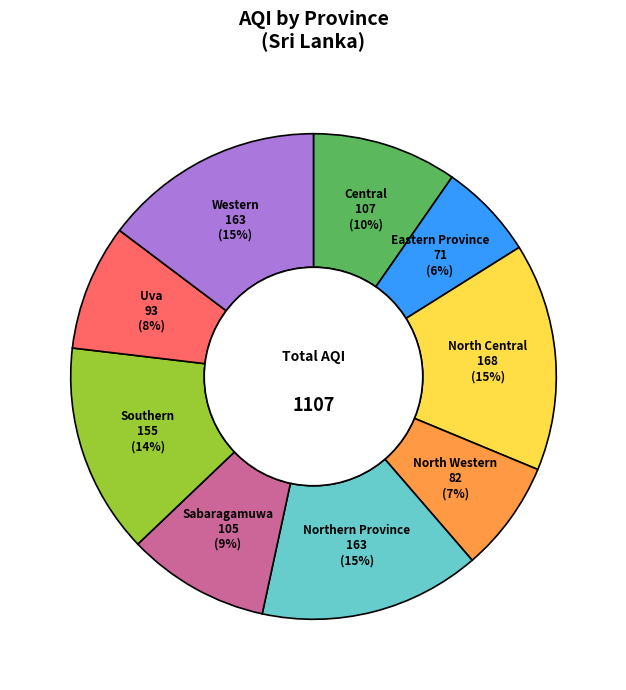

Does any single category account for the majority?

No